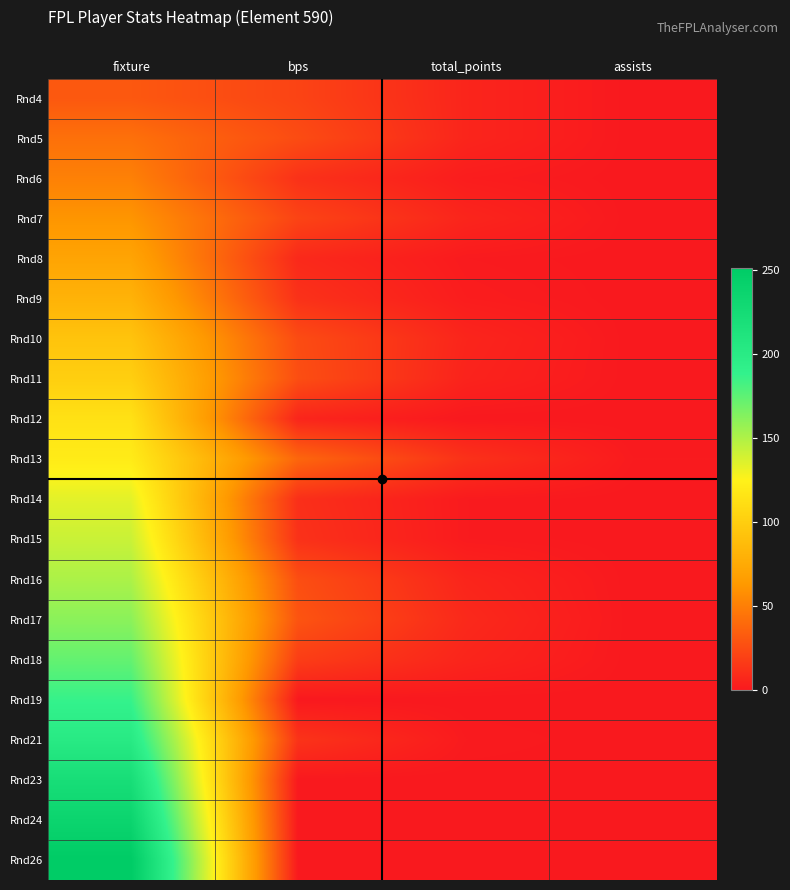

At which category is the sum across all series the highest?

fixture